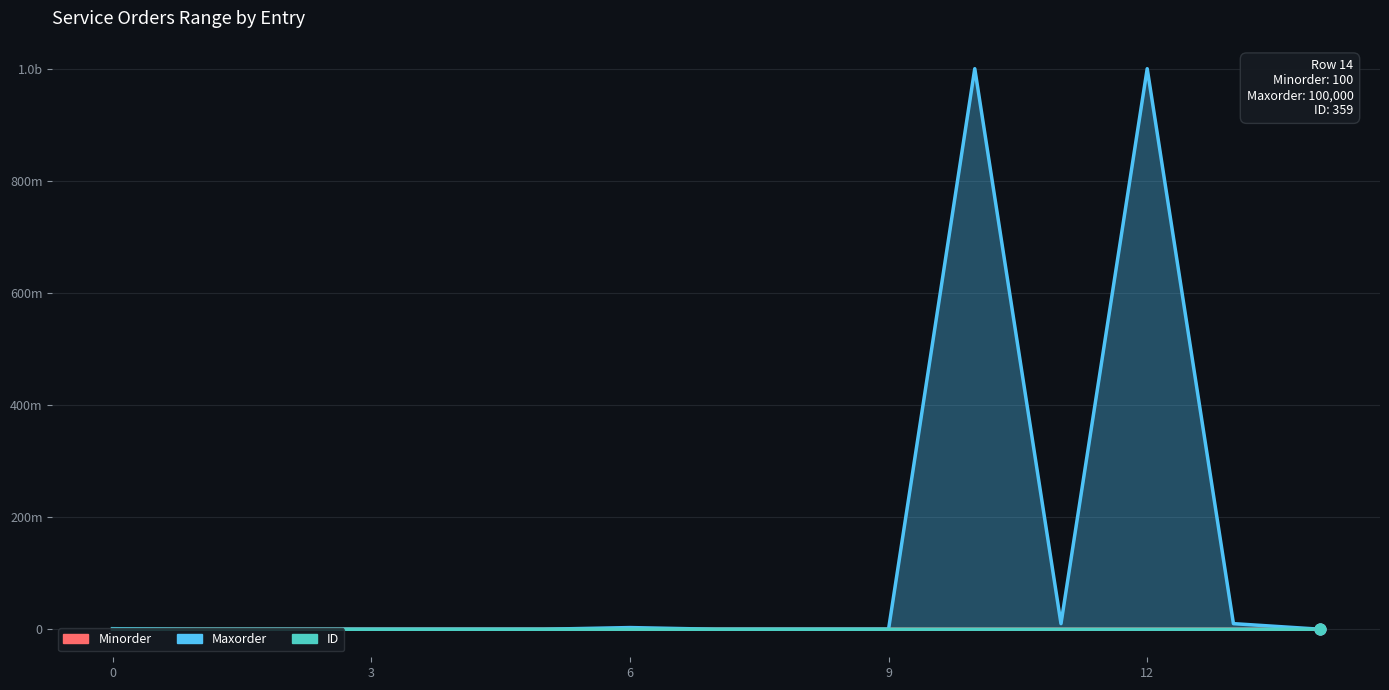

What are all the series names shown in the legend?

Minorder, Maxorder, ID